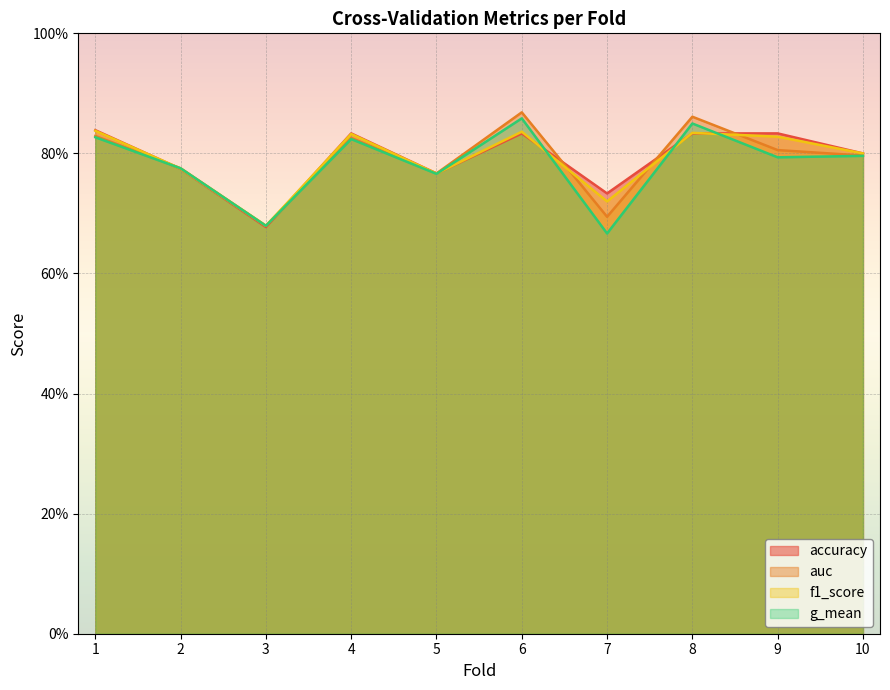

The g_mean series shows 0.7 at 7. True or false?

True